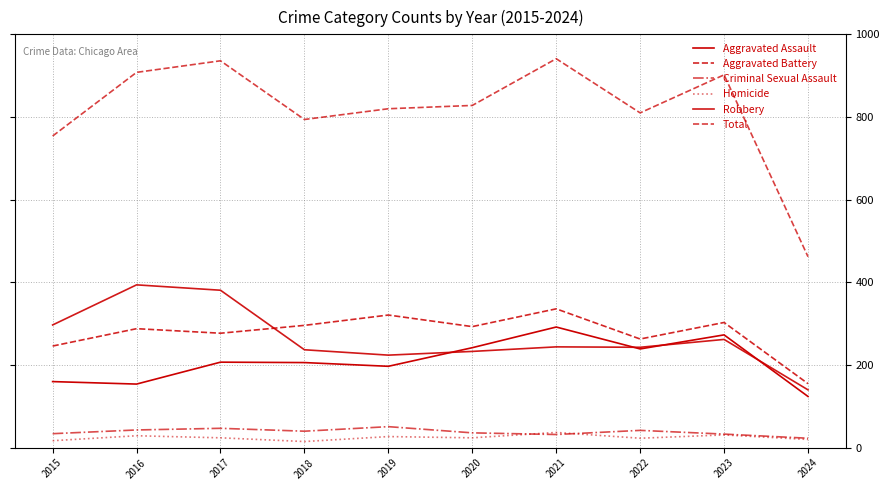

At which label is Aggravated Battery closest to 245?

2015